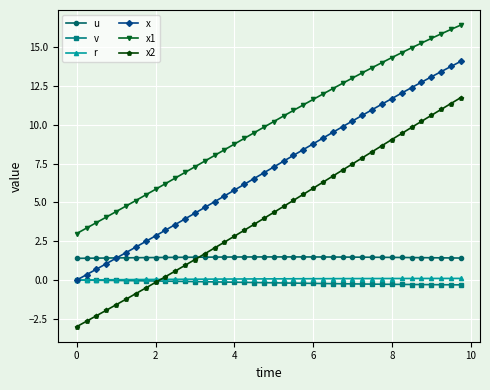

True or false: u has more than 0 interior local peaks.

True